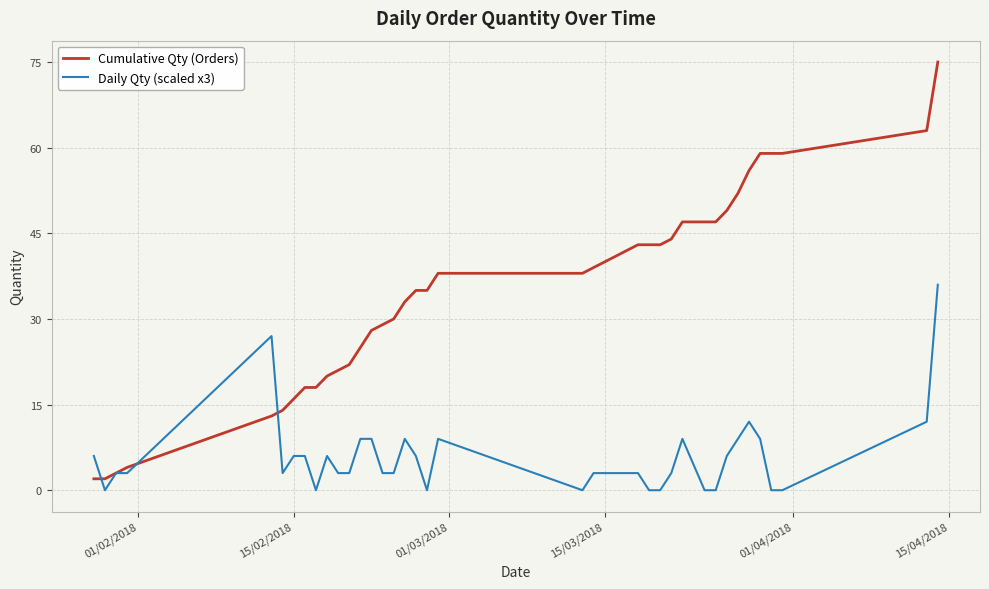

Which series has the largest range (max minus min)?

Cumulative Qty (Orders)